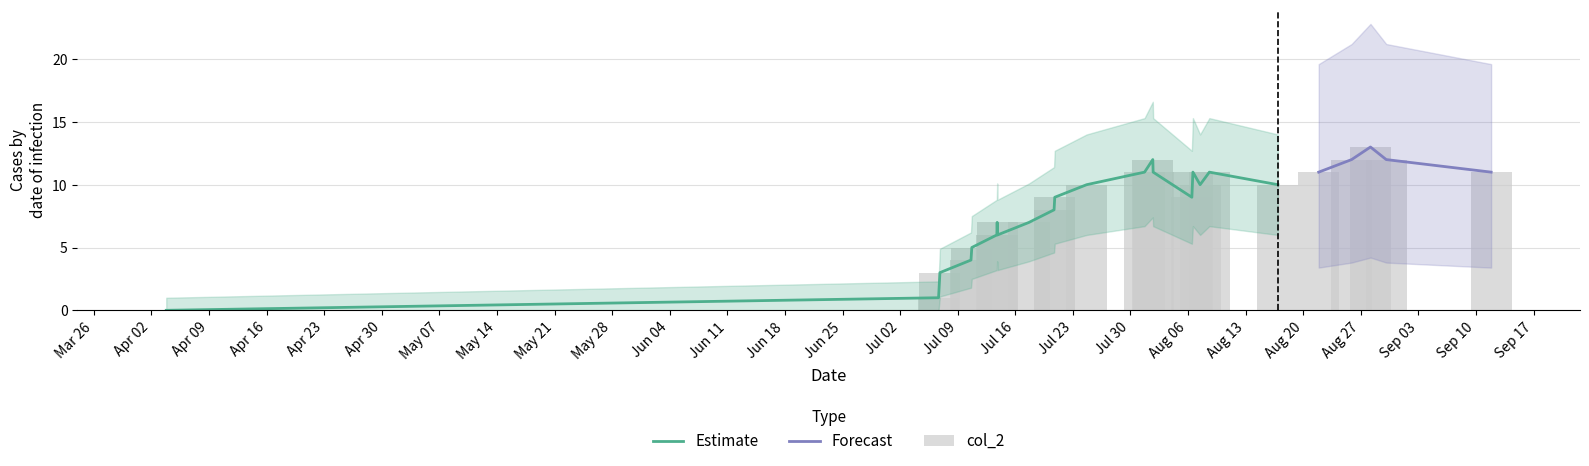

How many data points does each series have?

25